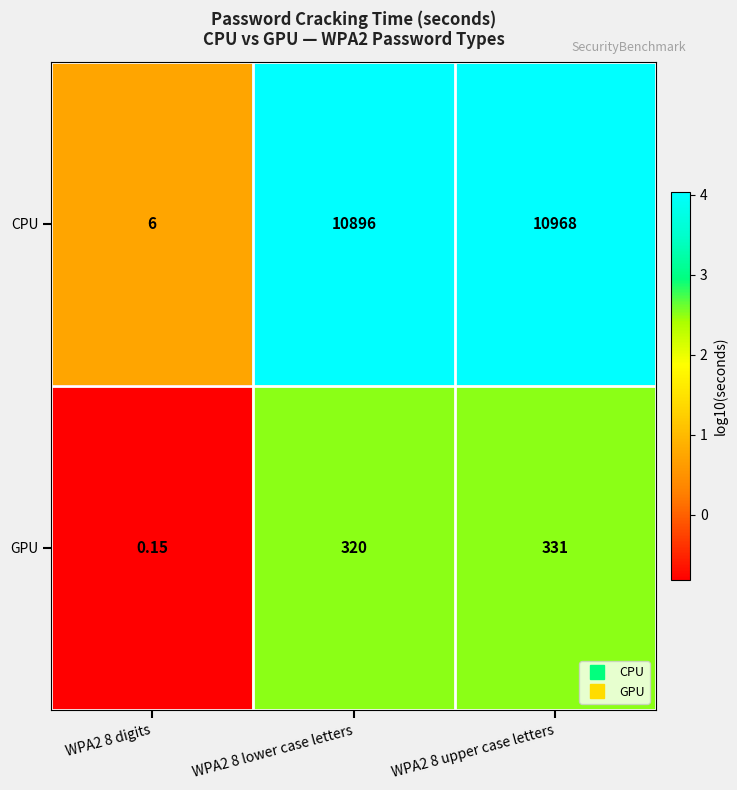

Between WPA2 8 lower case letters and WPA2 8 upper case letters, which series saw the biggest shift?

CPU